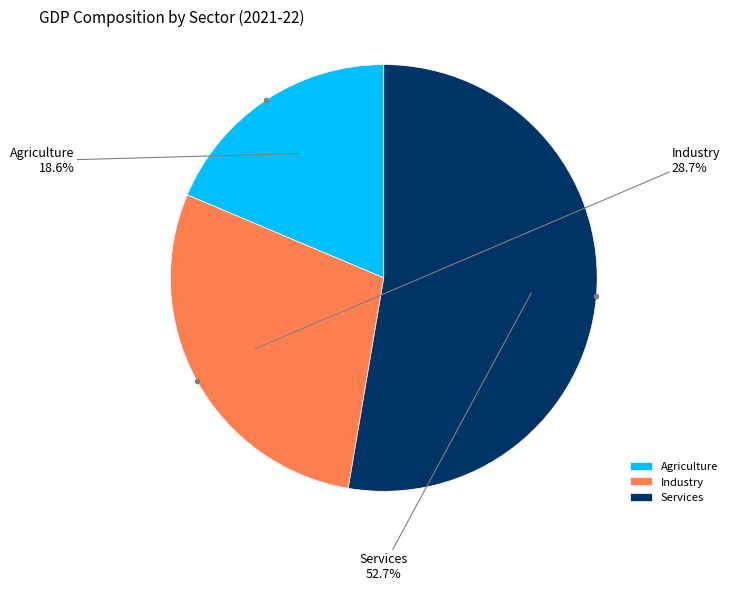

Between Agriculture and Industry, which is larger?

Industry